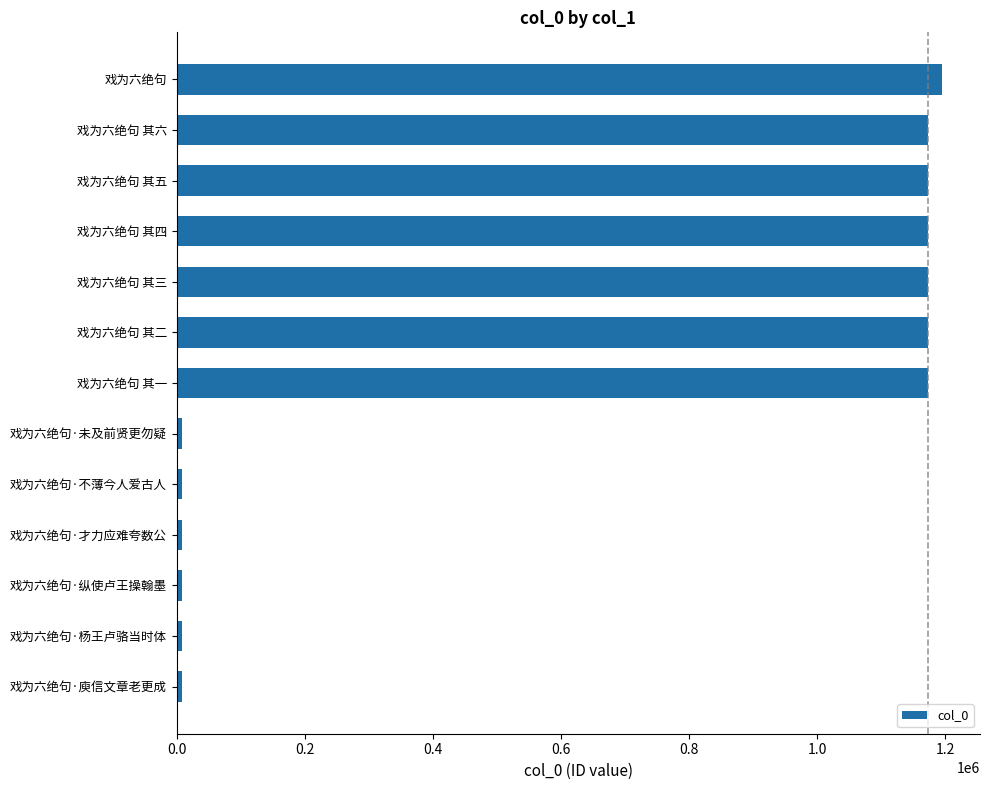

What is the difference between the maximum and second lowest values?

1186340